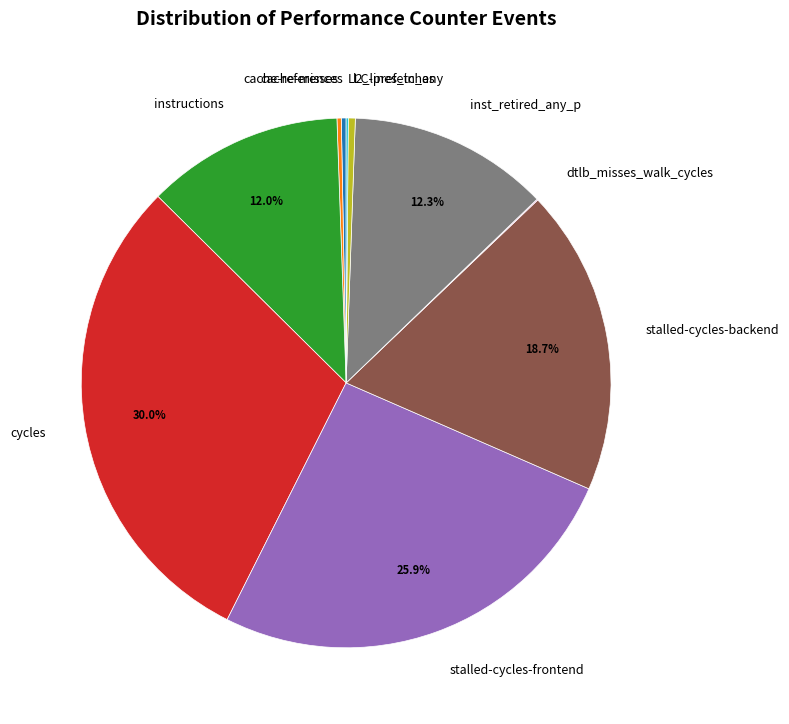

Which slice is the largest?

cycles